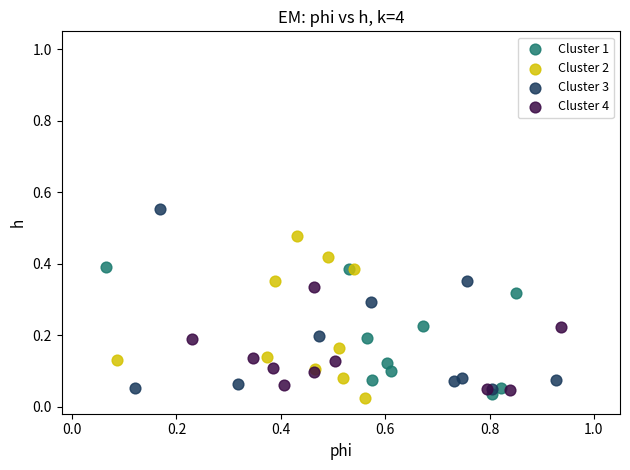

Which series has the widest spread of Y values?

Cluster 3